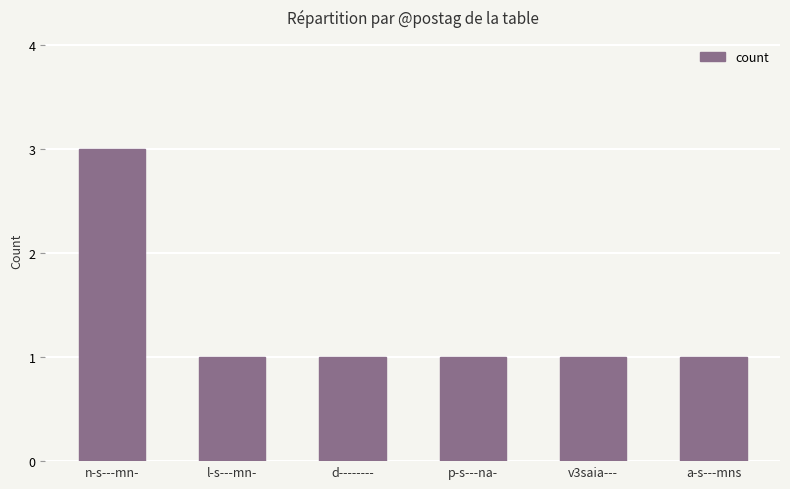

Reading right to left, extract all data points from this chart.

1	1	1	1	1	3